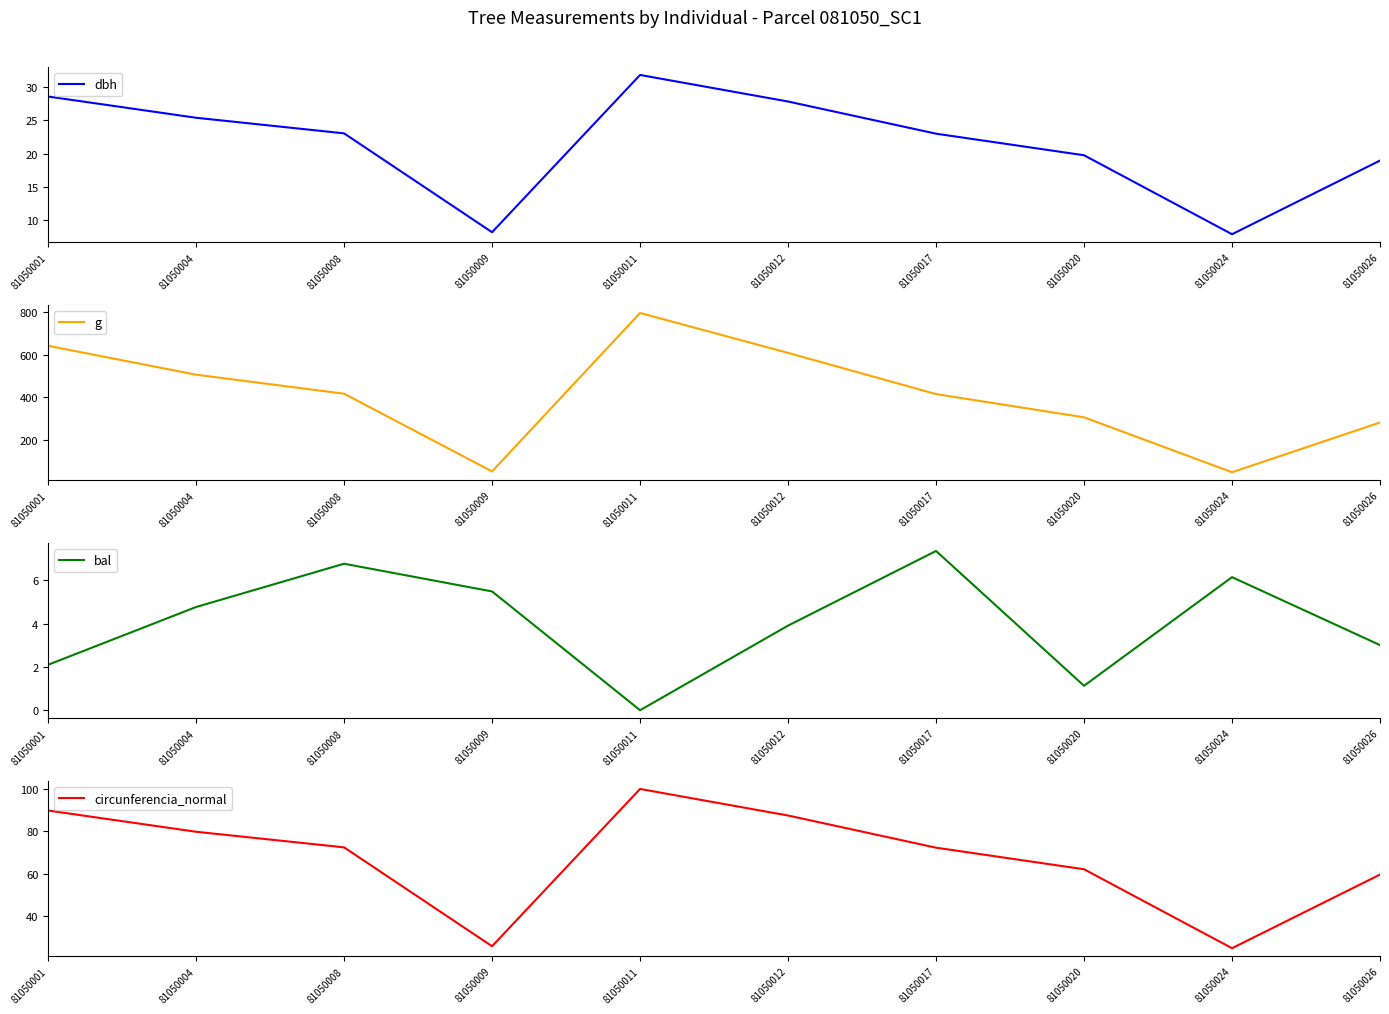

How many data points in g are less than 417?

5